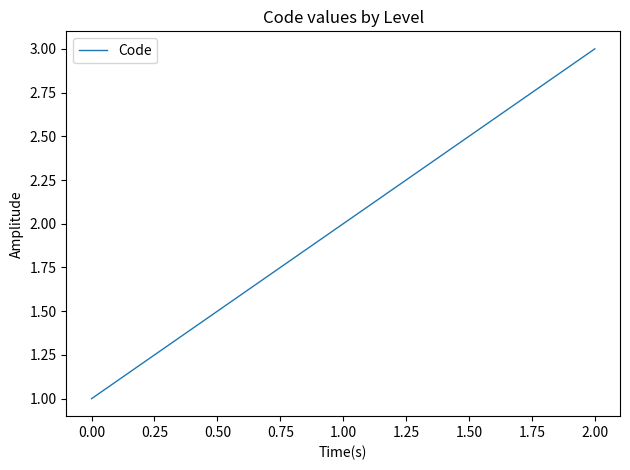

Is this an area chart (filled region under the line)?

No